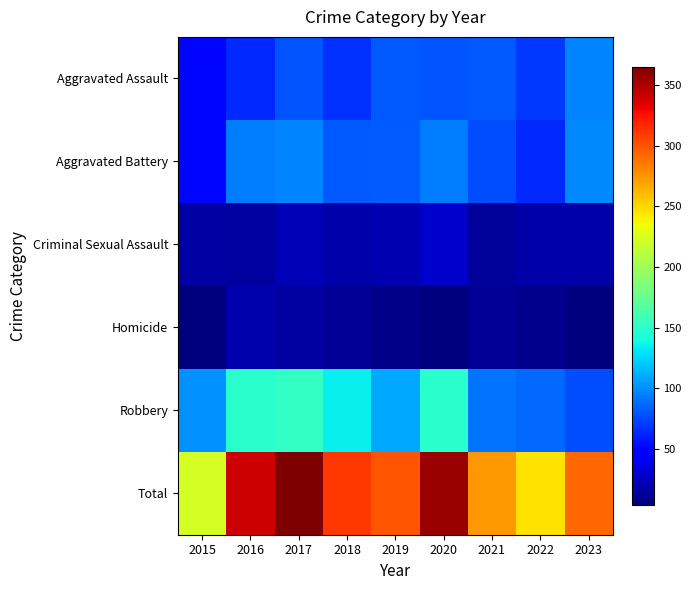

What is the total value across all series at 2019?

598